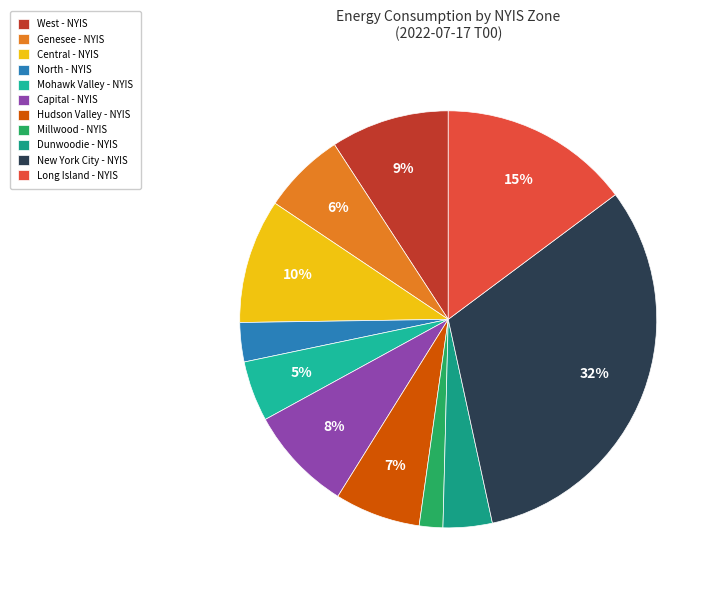

Count the number of slices in the pie.

11